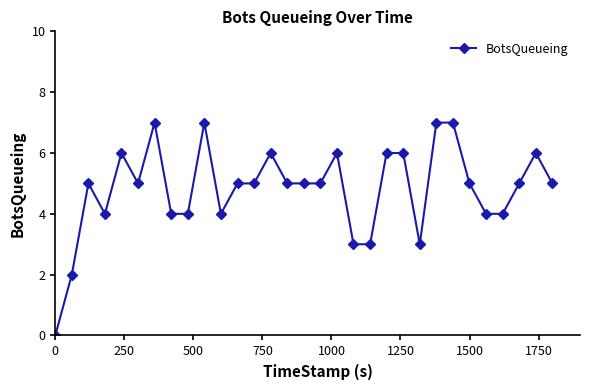

True or false: the data has more than 1 interior local peaks.

True